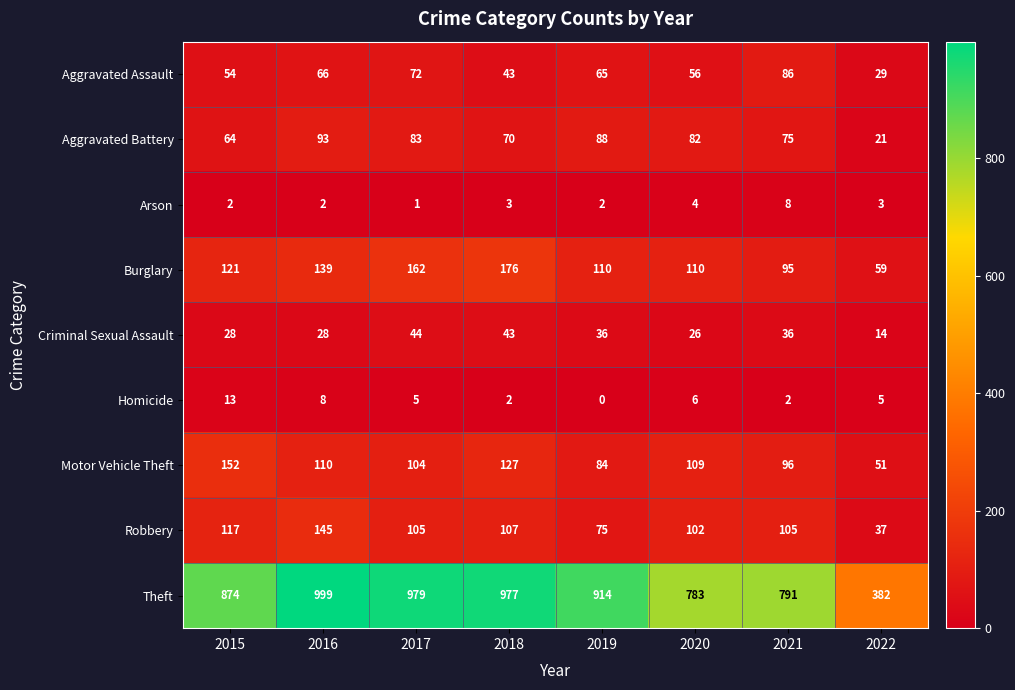

What is the average value of the Motor Vehicle Theft series?

104